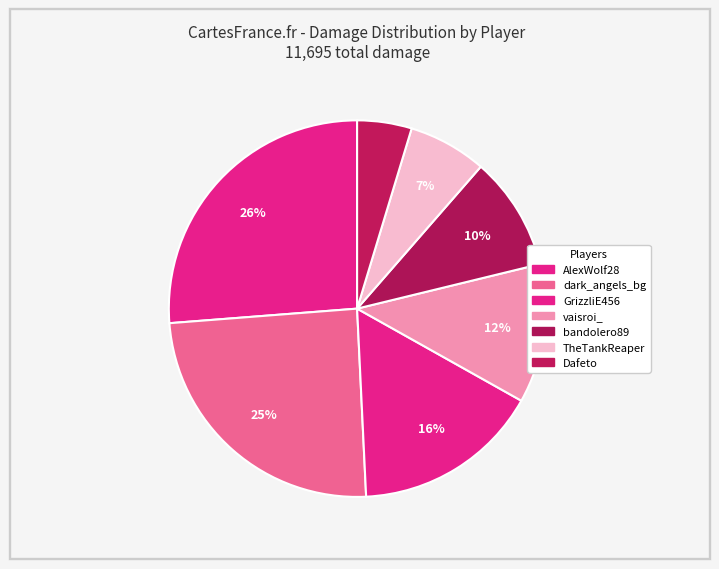

How many segments does this pie chart have?

7